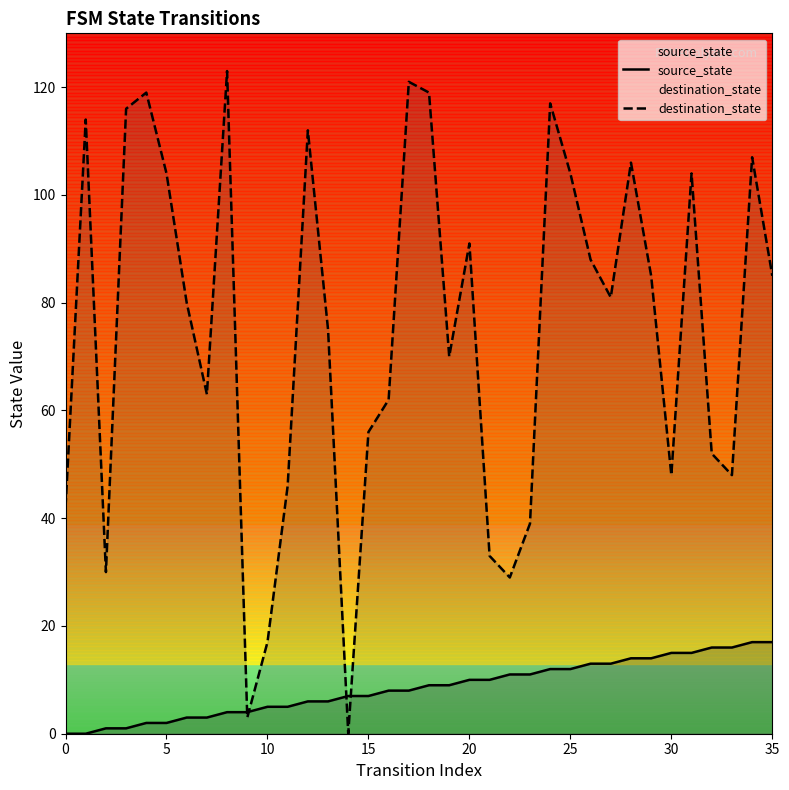

Is this an area chart (filled region under the line)?

No